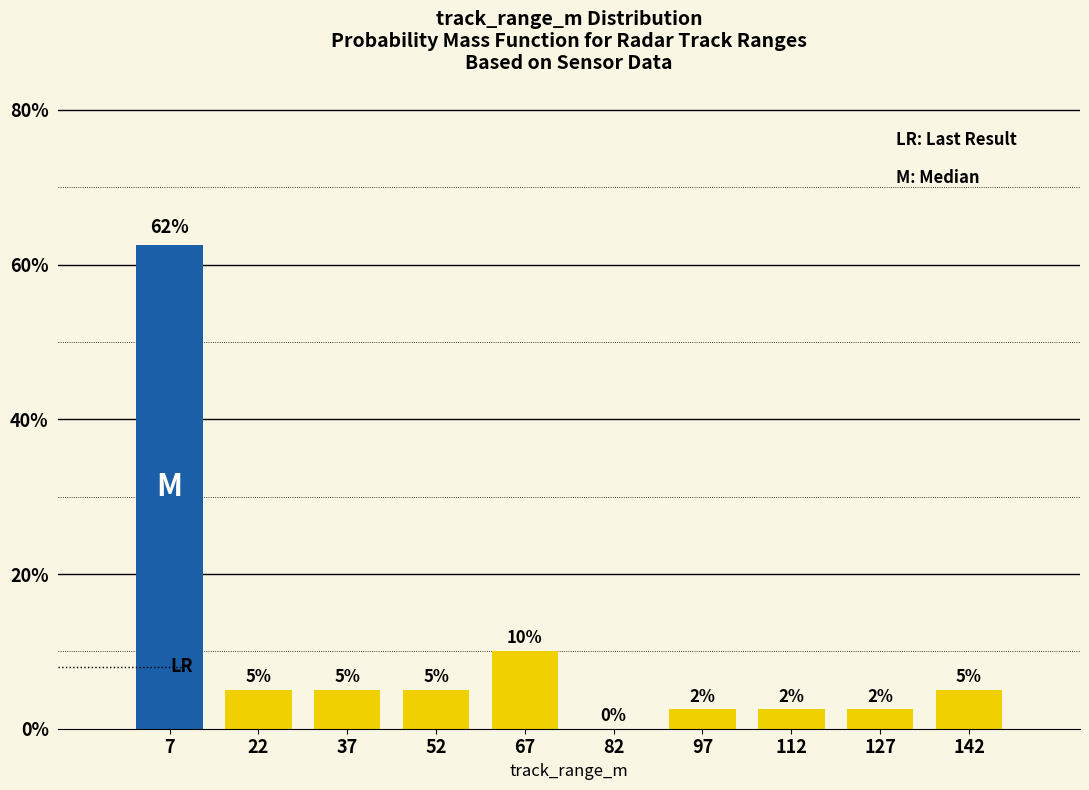

Which range on the x-axis has the tallest bar?

0 to 15